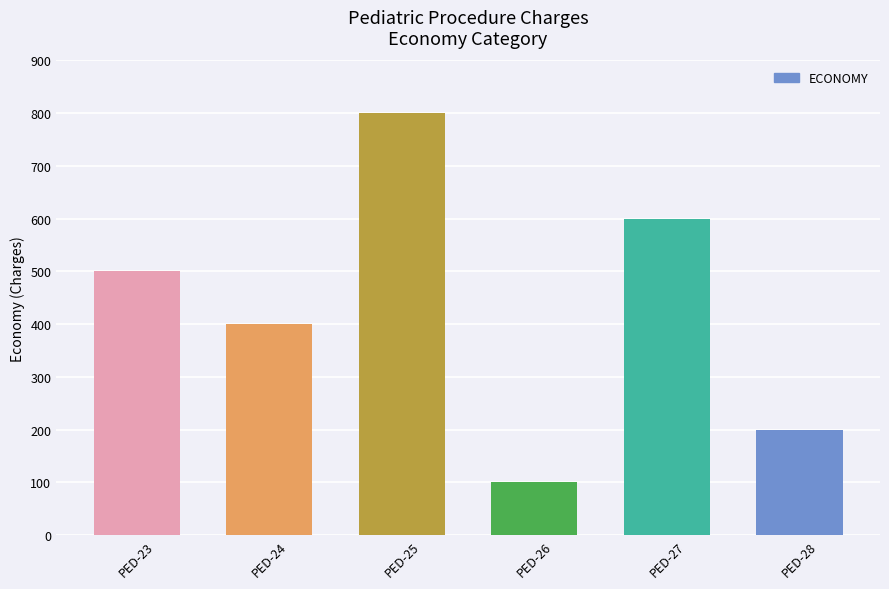

What is the minimum value shown in the chart?

100